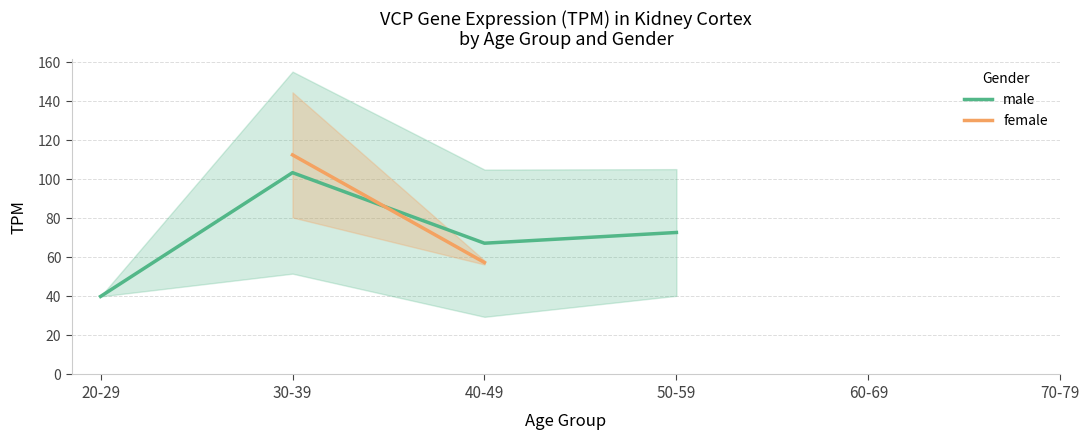

What is the label of the 2nd point from the right?

60-69